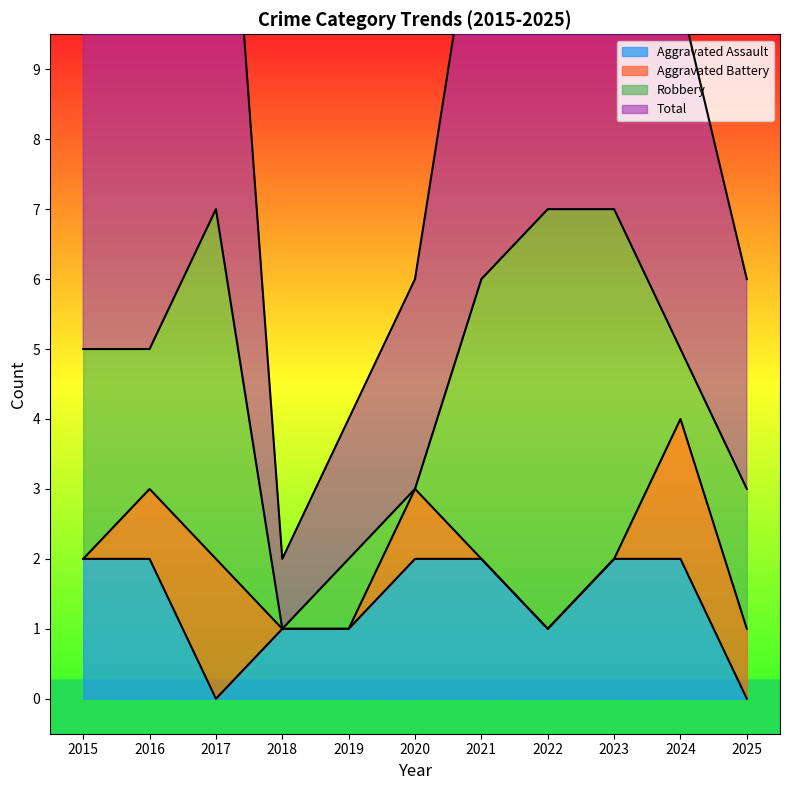

In Total, how many points are lower than both neighbors (excluding endpoints)?

2